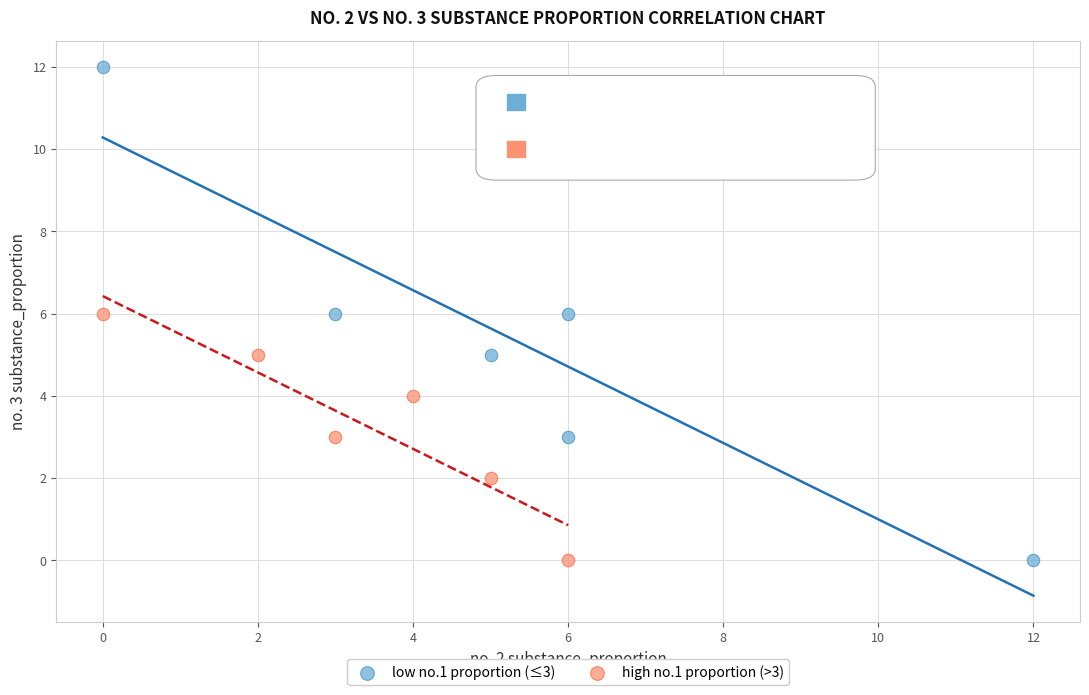

Which series has the widest spread of Y values?

low no.1 proportion (≤3)